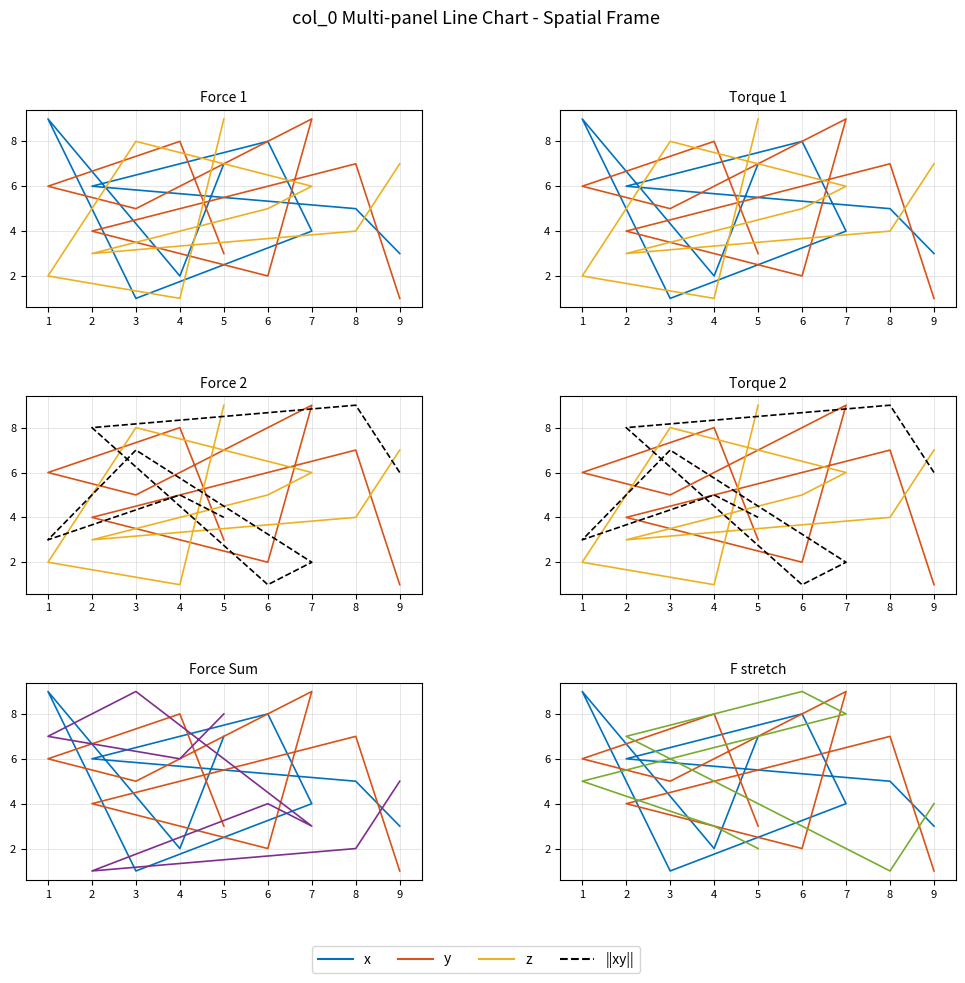

What is the spread (max minus min) of values at 6?

8